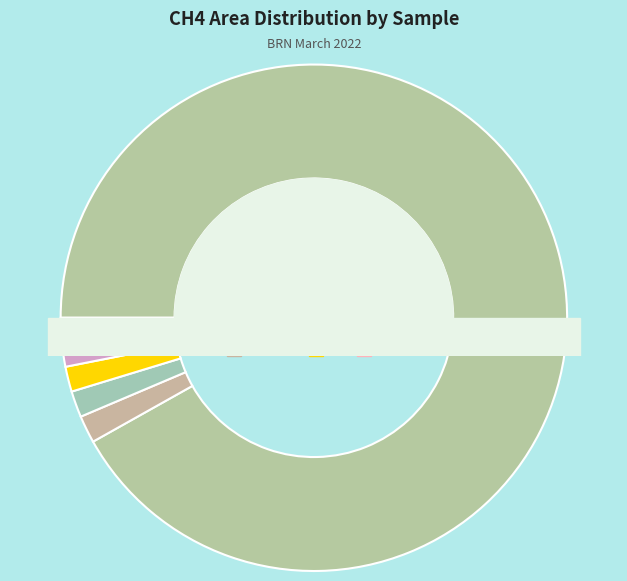

What portion of the pie excludes 81?

98.4%